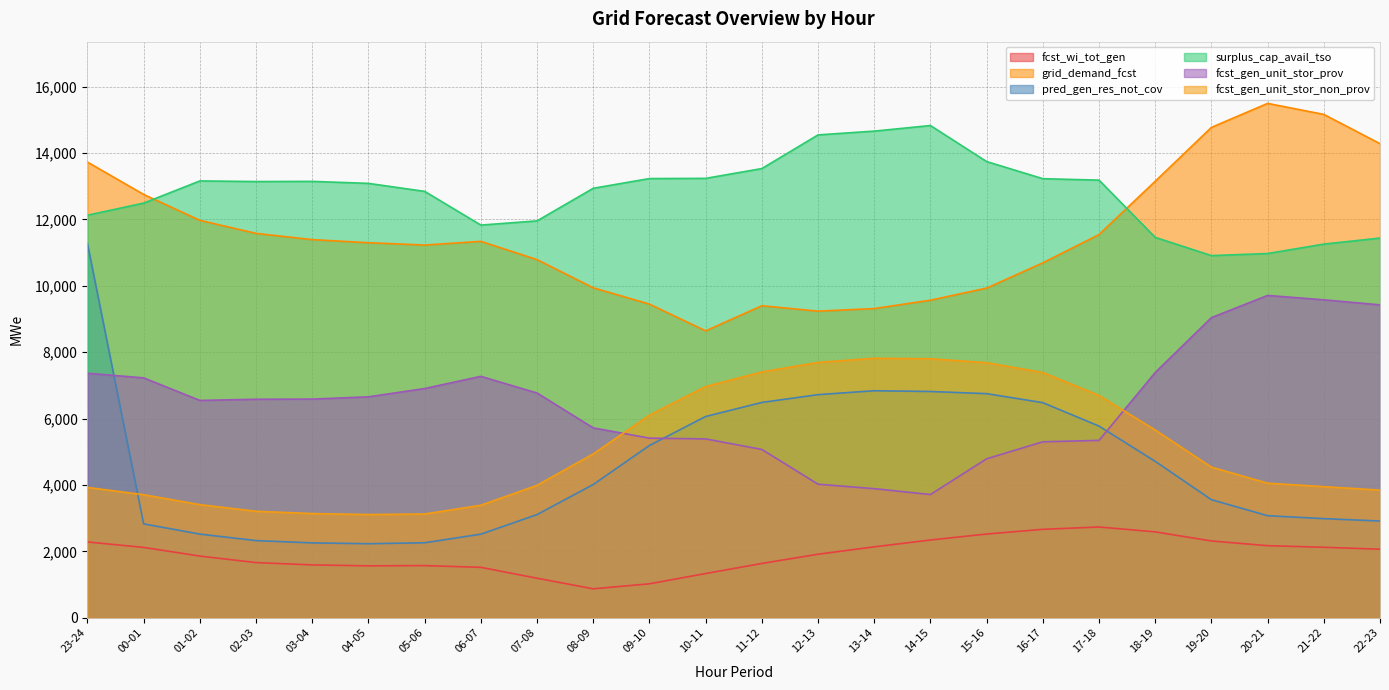

How many lines are shown in the chart?

6